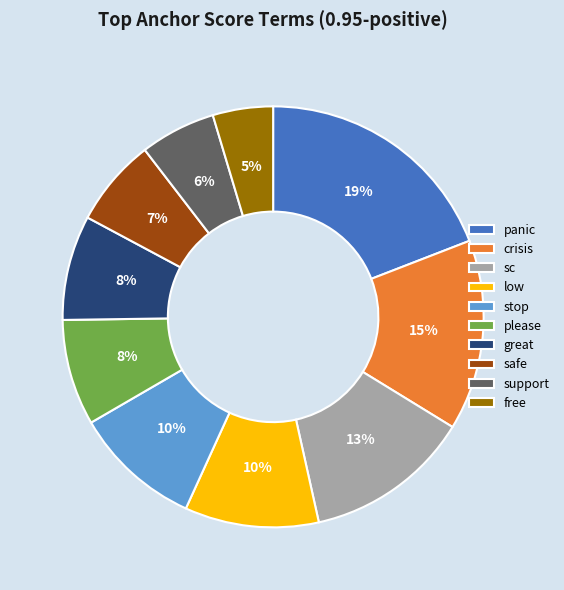

Is the sum of sc and great greater than half?

No